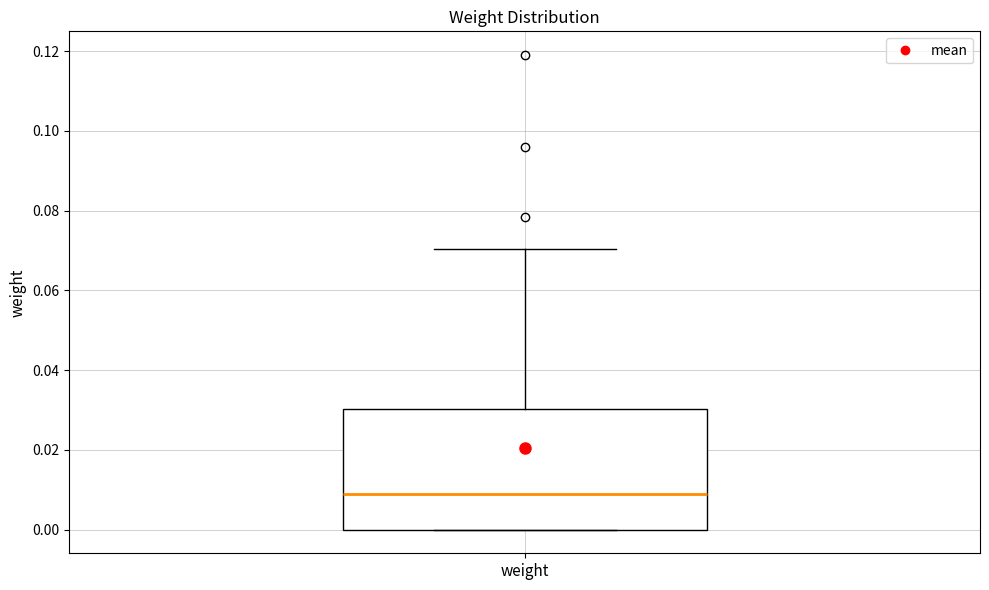

Where is the upper edge of the box for weight on the y-axis? The values are not printed on the chart, so give them approximately, as read against the axis.

0.03